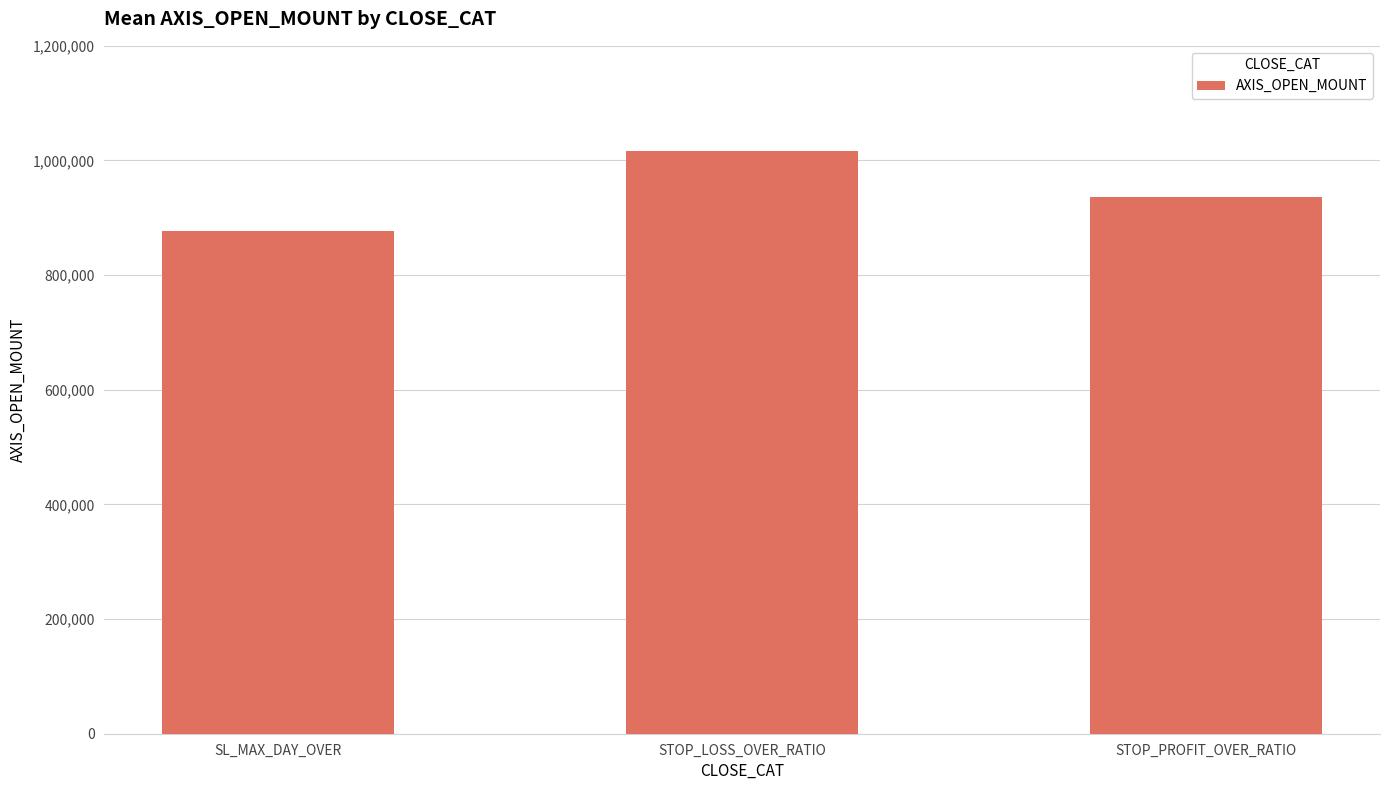

At which label does the data first exceed 936600?

STOP_LOSS_OVER_RATIO